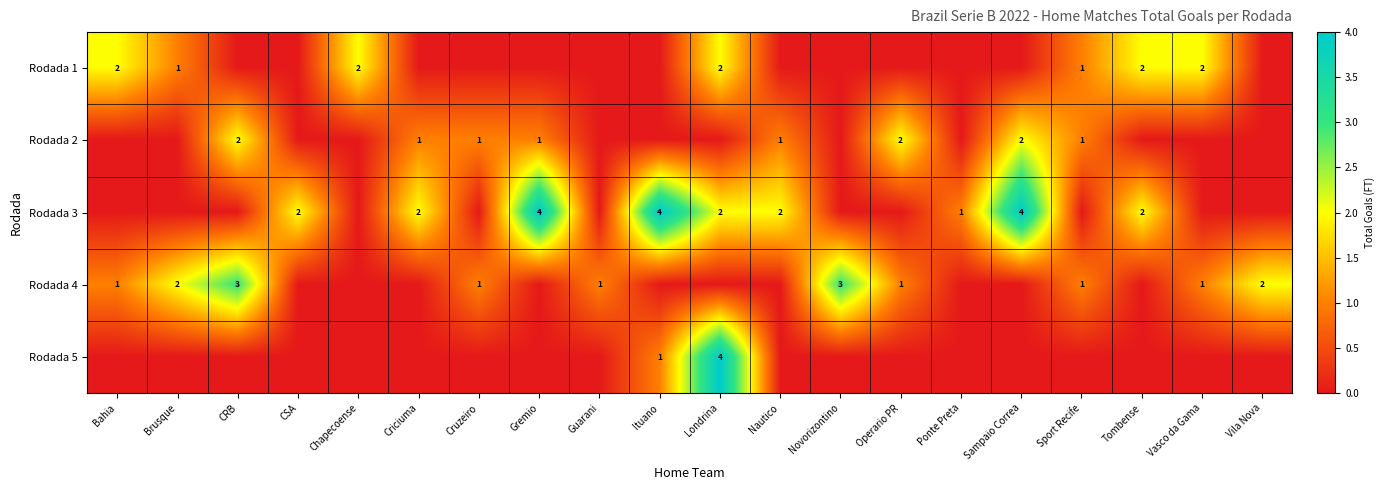

True or false: Rodada 2 has a value of 3 at CRB.

False